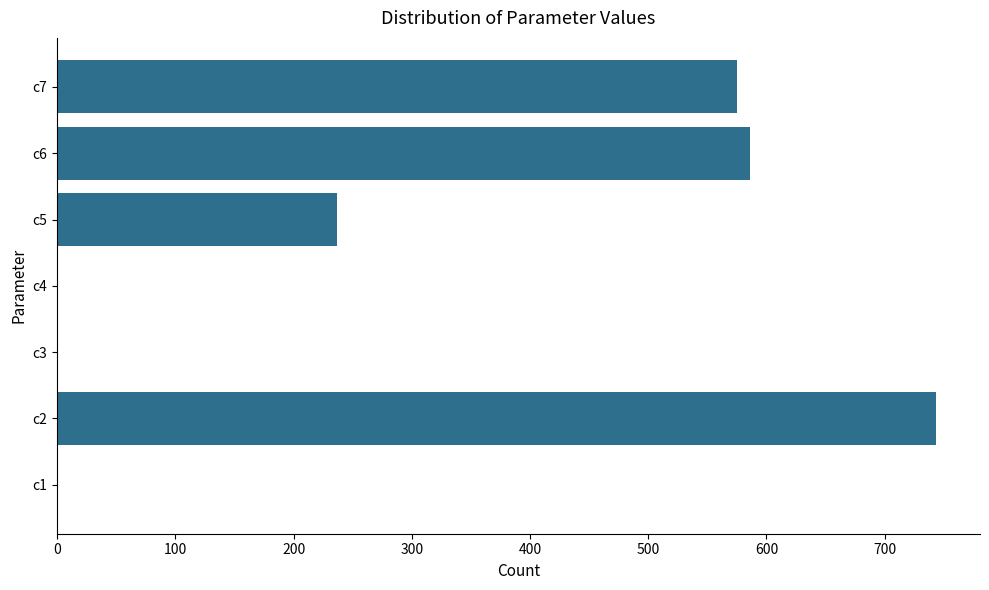

The value at c5 is 102.8. True or false?

False